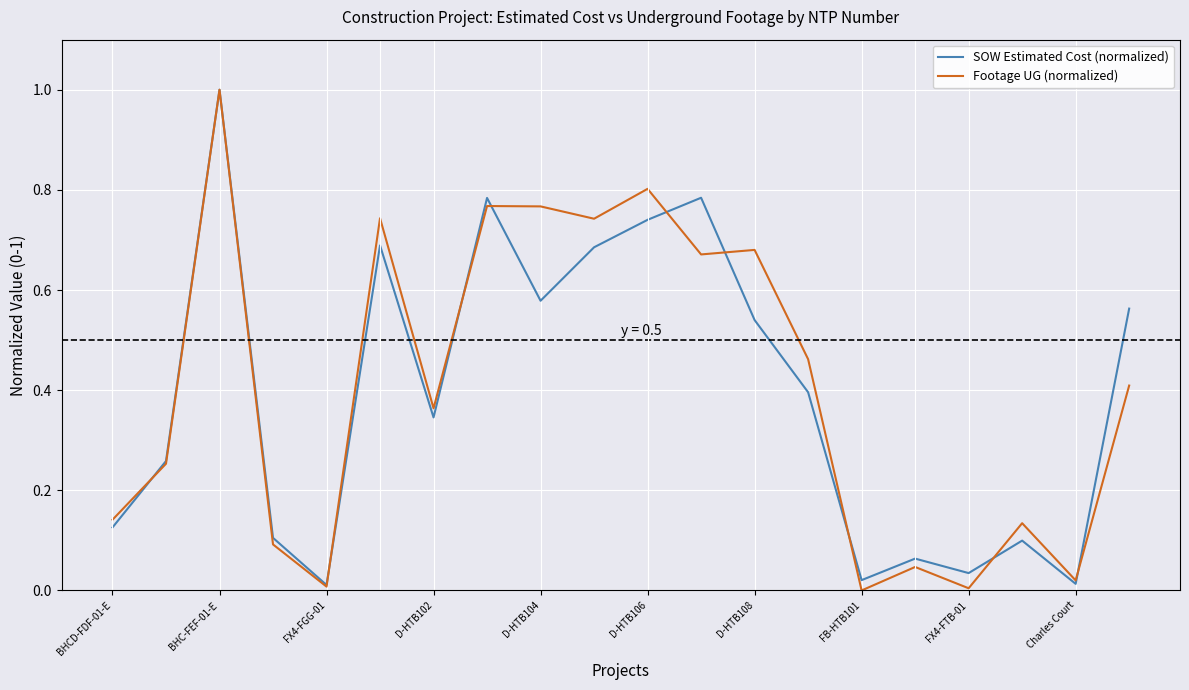

How many lines are shown in the chart?

2